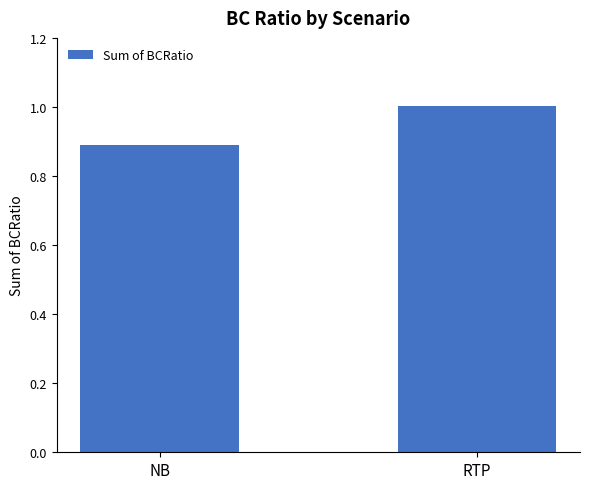

What is the label of the 2nd bar from the left?

RTP